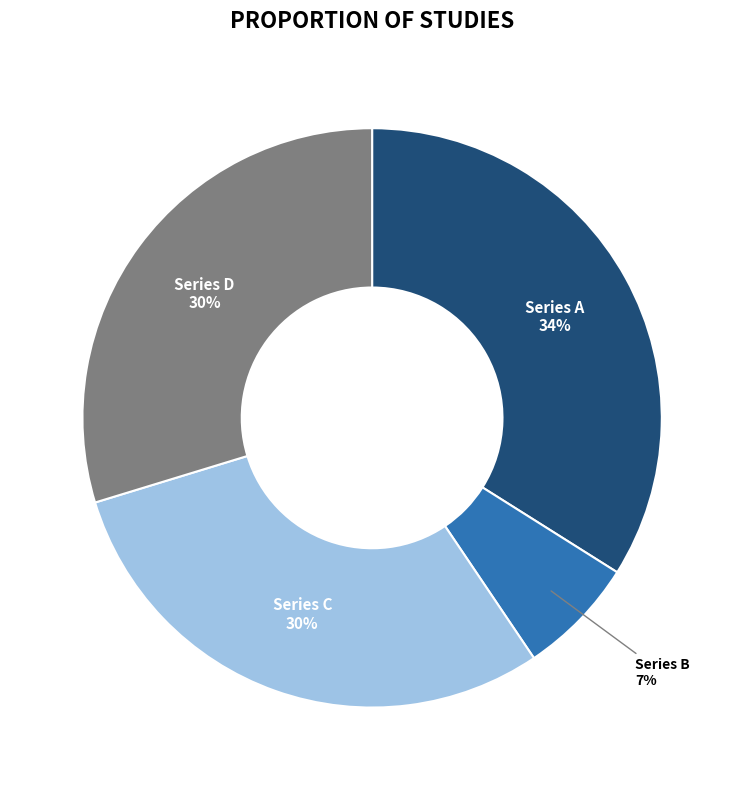

What percentage is the Series D slice, to the nearest percent?

30%